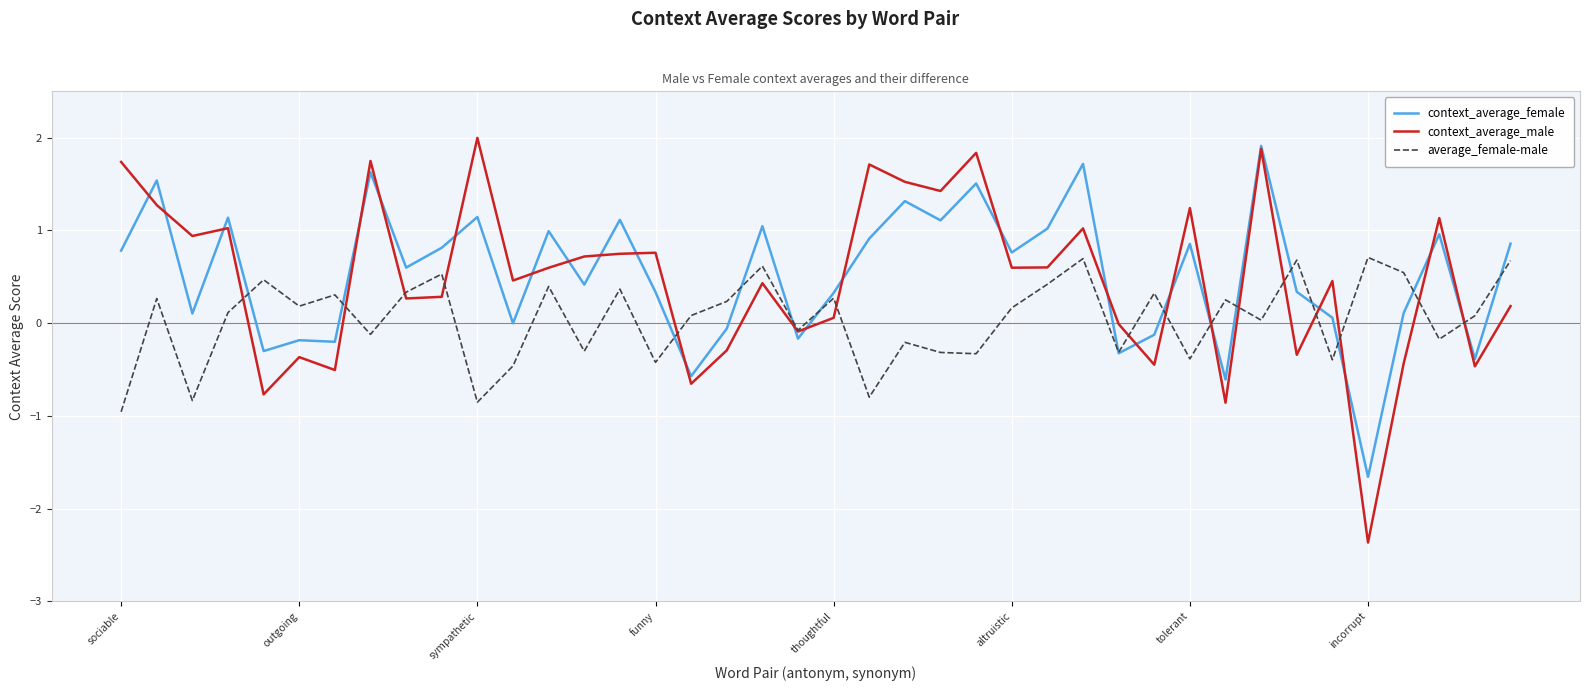

What is the lowest value of the context_average_female series?

-1.7